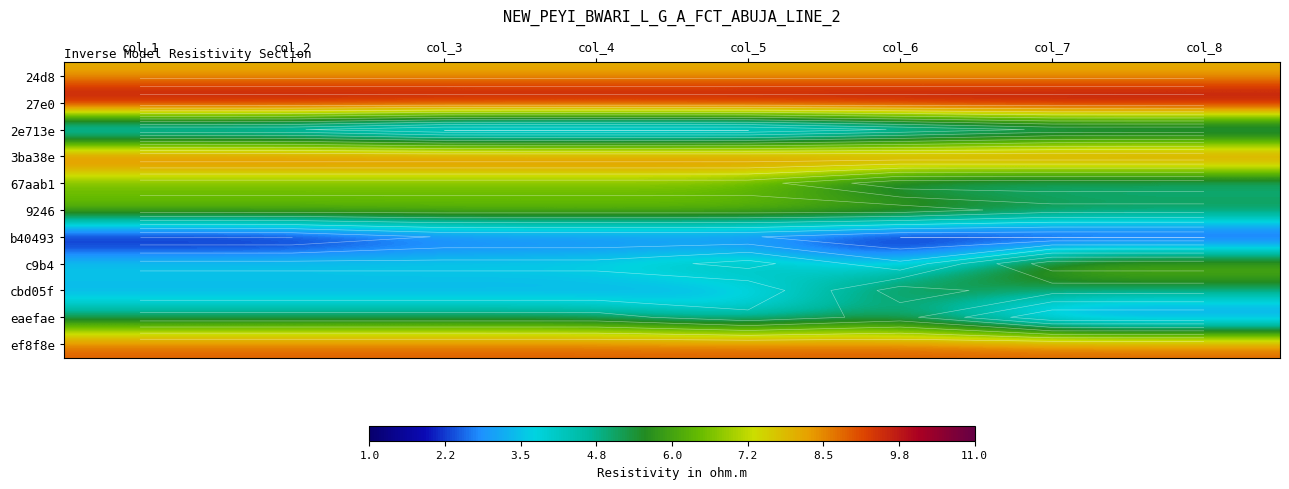

Which has a higher value, col_8 or col_5?

col_8